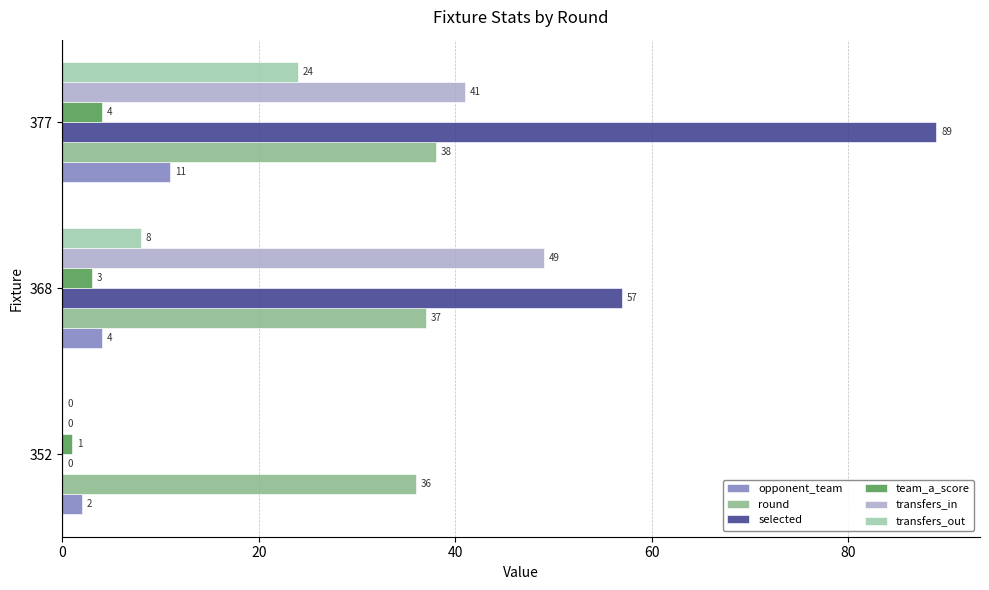

Is the value of transfers_in at 368 greater than the value of round at 368?

Yes